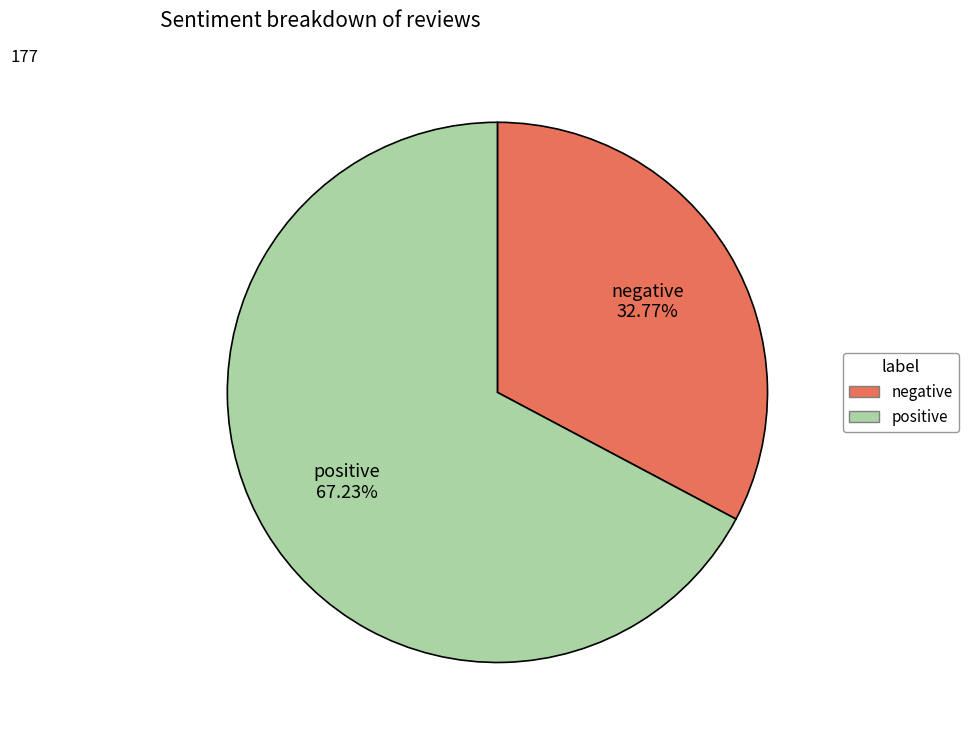

To the nearest percent, what is the difference between the largest and smallest slice percentages?

34%